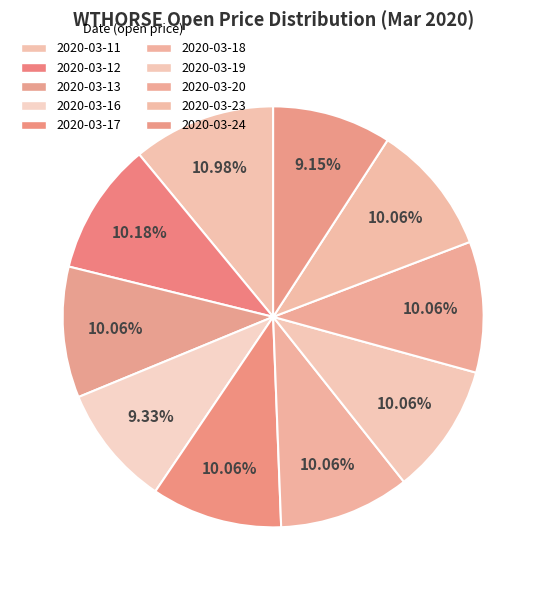

How many segments does this pie chart have?

10